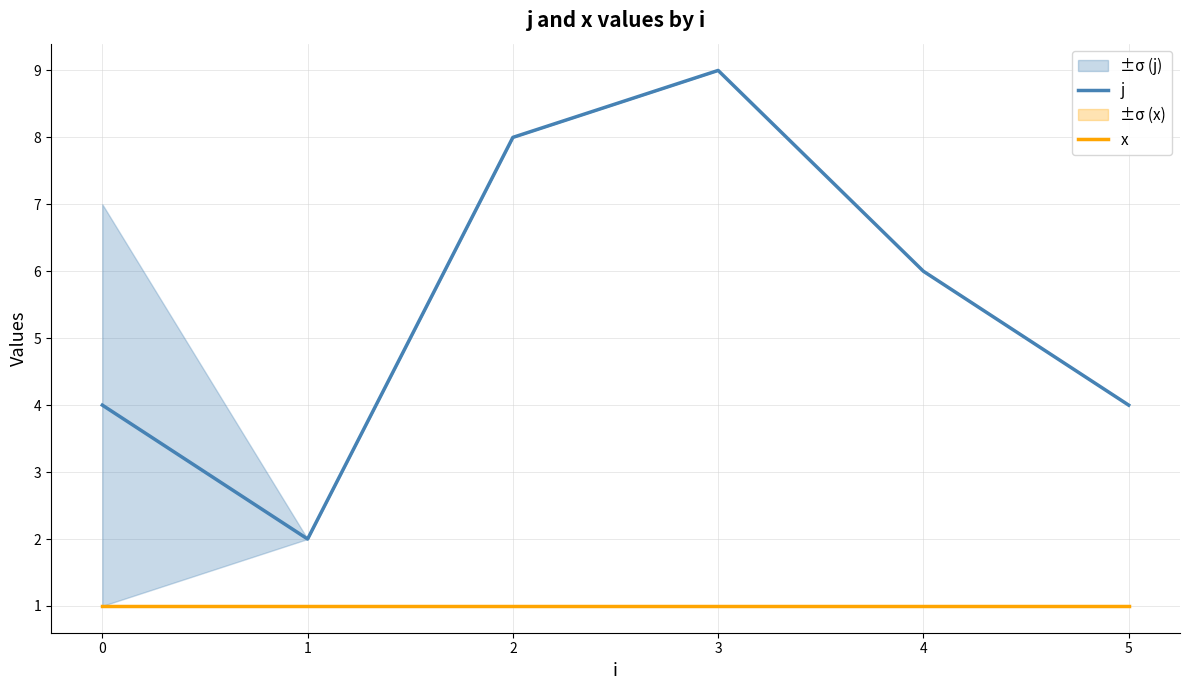

Which series has the widest spread of values?

j